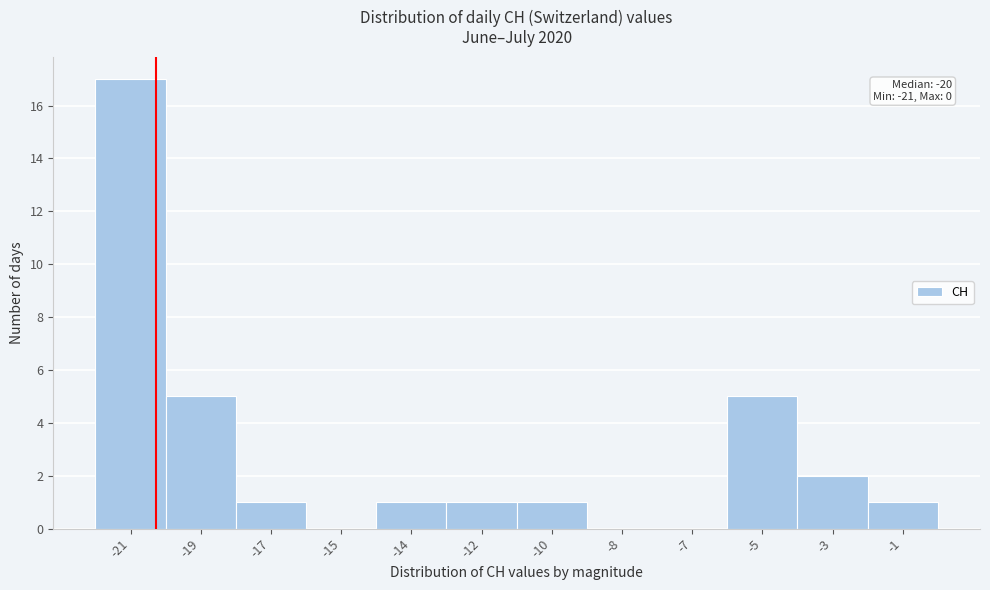

Reading left to right, what are all the values shown in this chart?

-21=17	-19=5	-17=1	-15=0	-14=1	-12=1	-10=1	-8=0	-7=0	-5=5	-3=2	-1=1